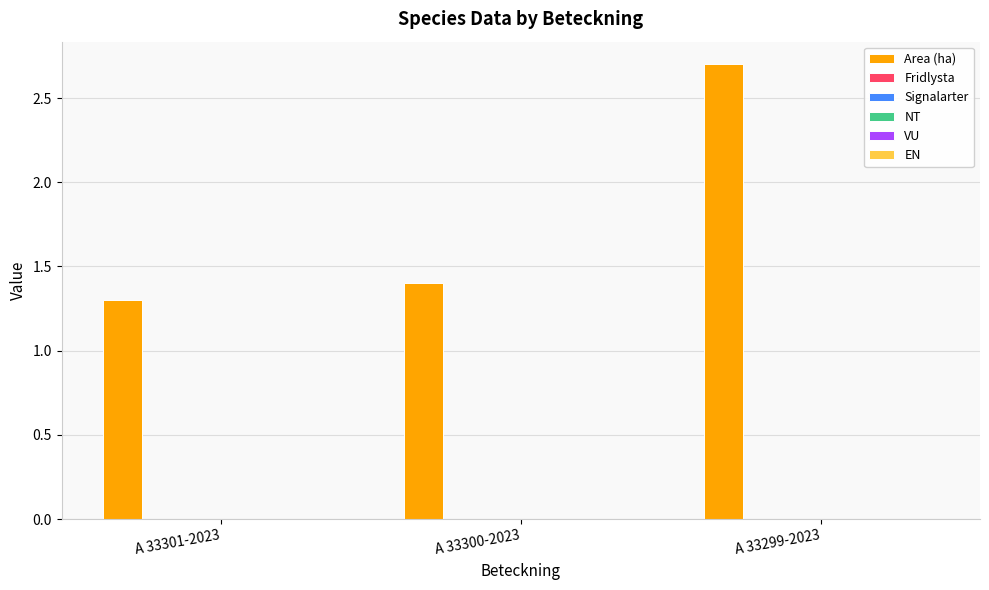

What is the maximum value shown in the chart?

2.7